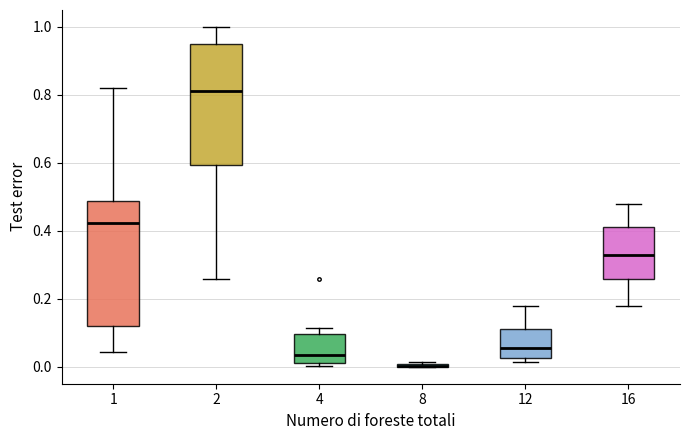

Where is the upper edge of the box at x = 4 on the y-axis? The values are not printed on the chart, so give them approximately, as read against the axis.

0.10